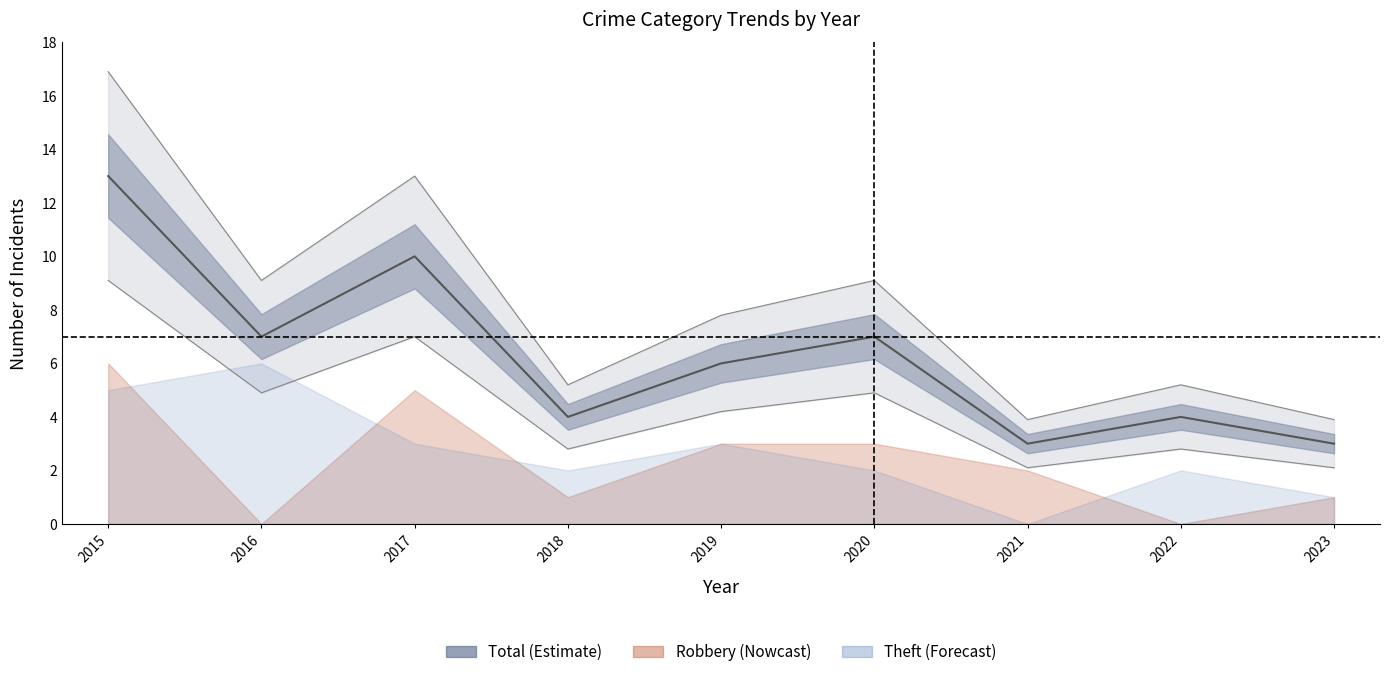

Reading left to right, extract all data points from this chart.

13	7	10	4	6	7	3	4	3